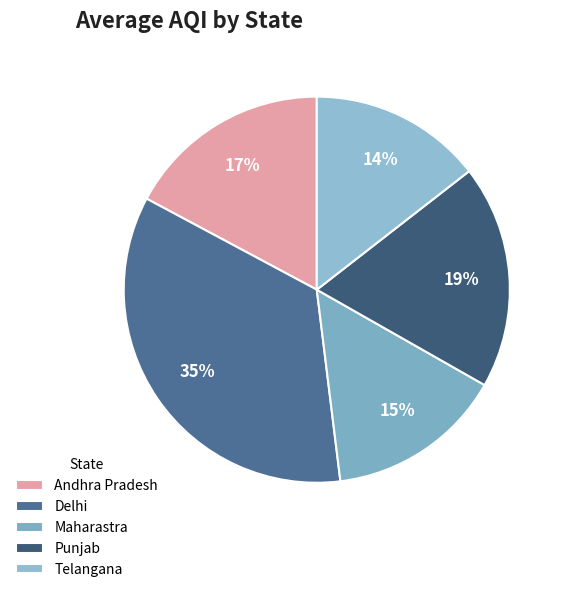

Combined, do Maharastra and Punjab account for over 50%?

No